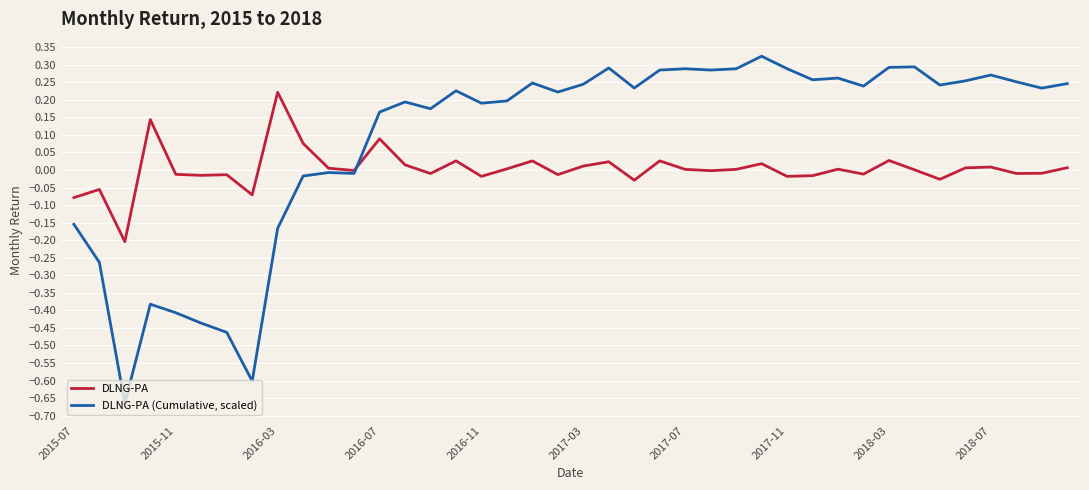

True or false: DLNG-PA (Cumulative, scaled) has more than 1 points higher than both neighbors.

True